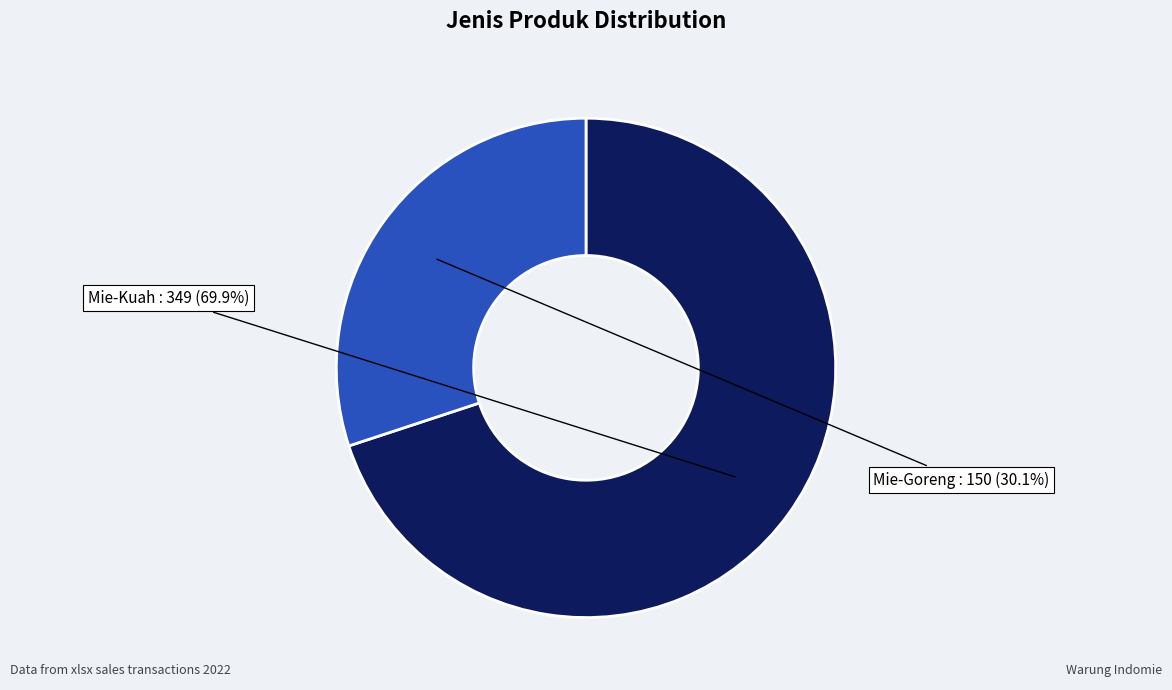

To the nearest percent, what is the difference between the Mie-Goreng and Mie-Kuah slice percentages?

40%